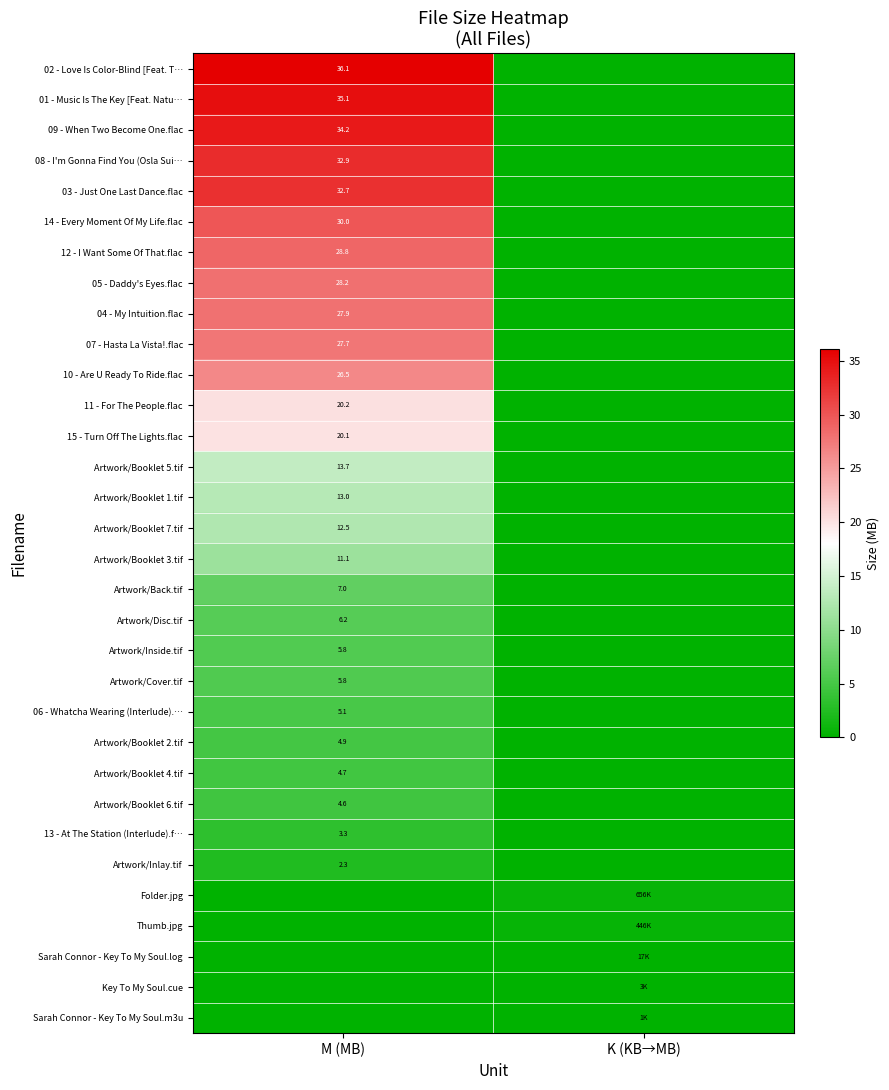

Which series changed the most between M (MB) and K (KB→MB)?

02 - Love Is Color-Blind [Feat. T…